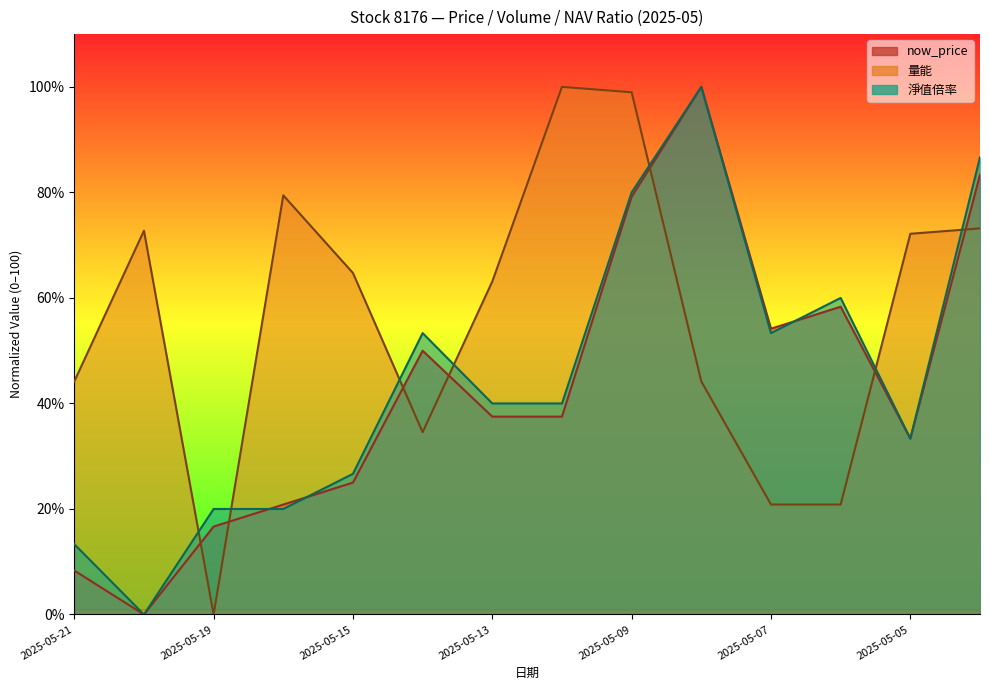

Reading left to right, extract all data points from this chart.

now_price: 8.3	0.0	16.7	20.8	25.0	50.0	37.5	37.5	79.2	100.0	54.2	58.3	33.3	83.3
量能: 44.2	72.7	0.0	79.4	64.7	34.5	63.1	100.0	99.0	44.2	20.8	20.8	72.2	73.2
淨值倍率: 13.3	0.0	20.0	20.0	26.7	53.3	40.0	40.0	80.0	100.0	53.3	60.0	33.3	86.7